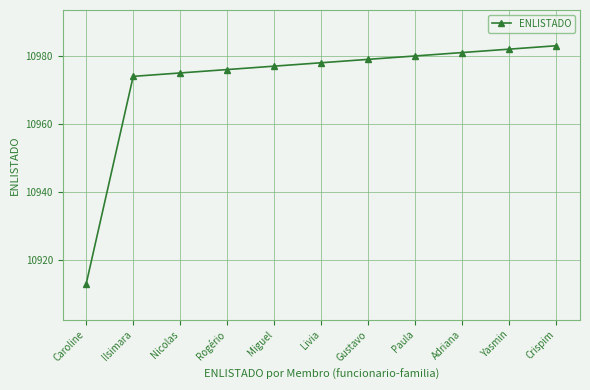

How many data points are less than 10978?

5